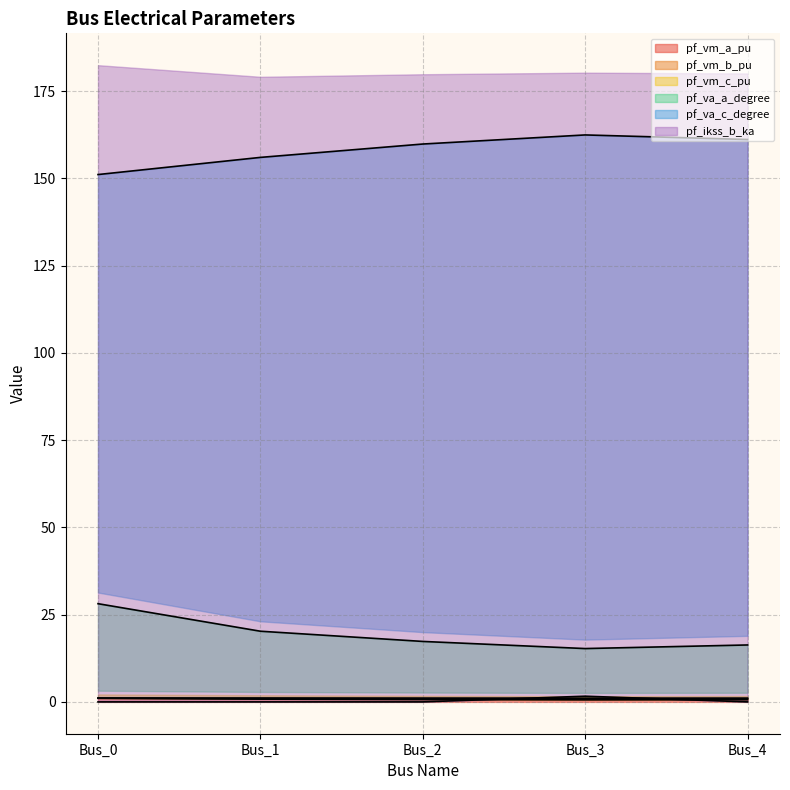

True or false: pf_va_a_degree has more than 1 points higher than both neighbors.

False